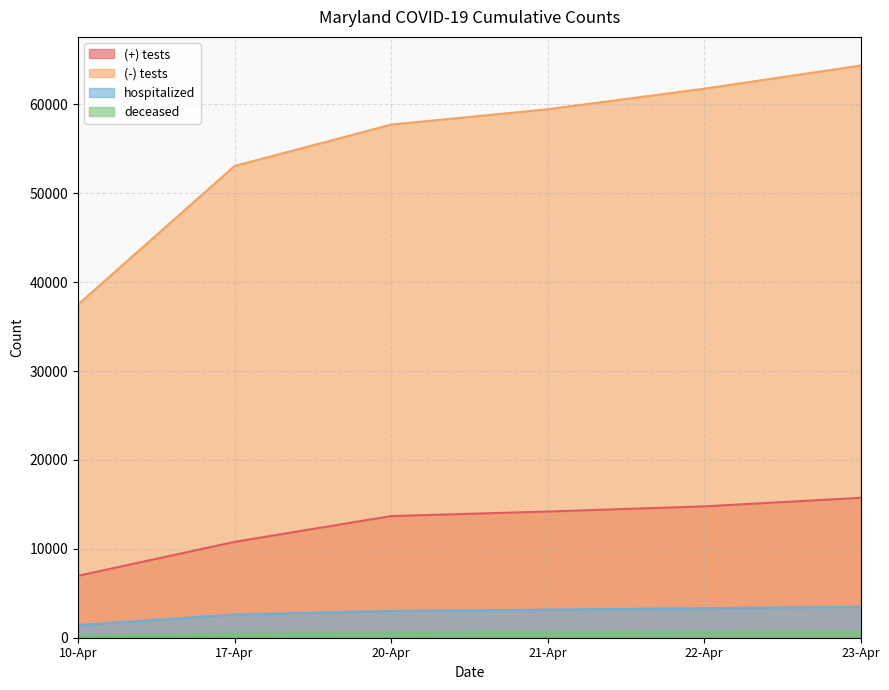

Reading left to right, transcribe all the data shown in this chart.

(+) tests: 10-Apr=6968	17-Apr=10784	20-Apr=13684	21-Apr=14193	22-Apr=14775	23-Apr=15737
(-) tests: 10-Apr=37480	17-Apr=53062	20-Apr=57713	21-Apr=59442	22-Apr=61754	23-Apr=64363
hospitalized: 10-Apr=1413	17-Apr=2612	20-Apr=3014	21-Apr=3158	22-Apr=3325	23-Apr=3477
deceased: 10-Apr=171	17-Apr=425	20-Apr=516	21-Apr=584	22-Apr=631	23-Apr=680